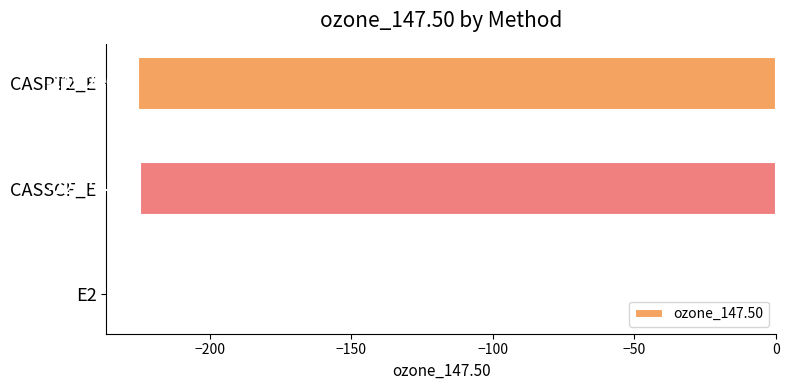

What is the change in value from CASSCF_E to CASPT2_E?

-0.7